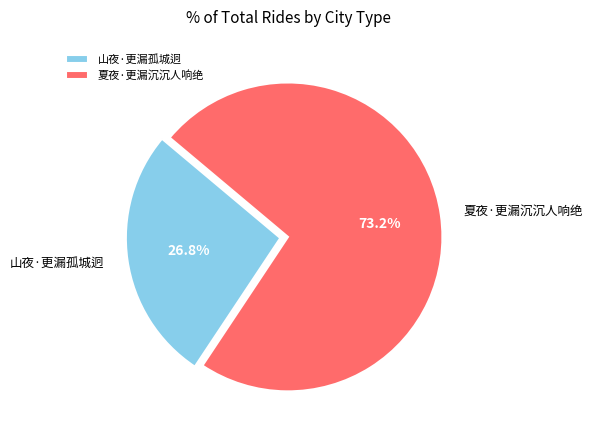

What is the largest slice in the pie chart?

夏夜·更漏沉沉人响绝